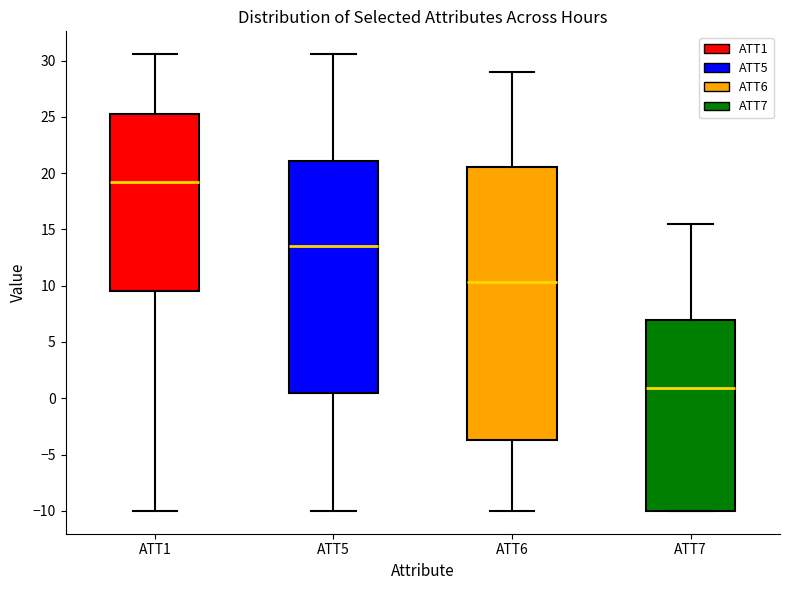

Which box's median line is the highest?

ATT1